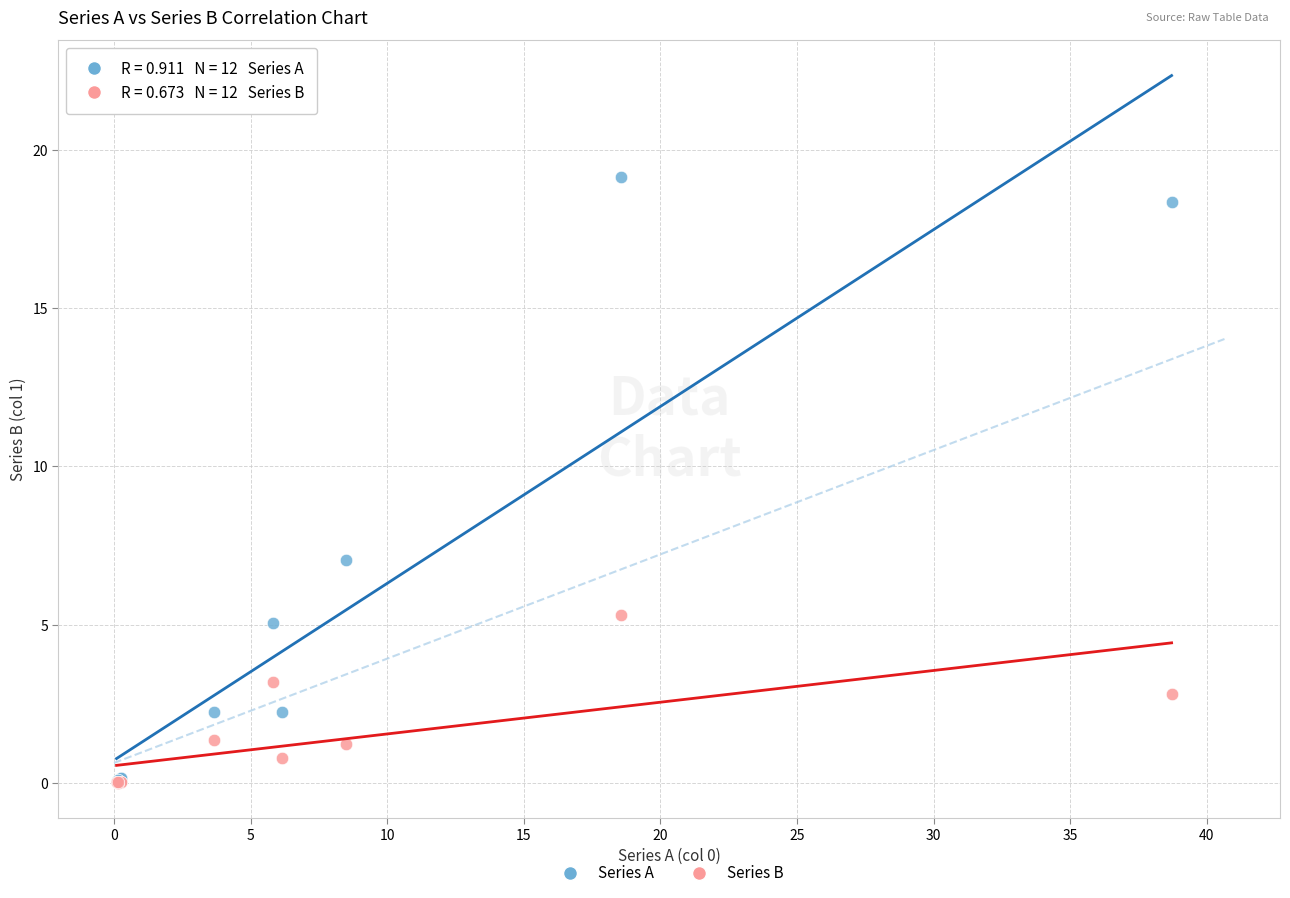

What are all the series names shown in the legend?

Series A, Series B